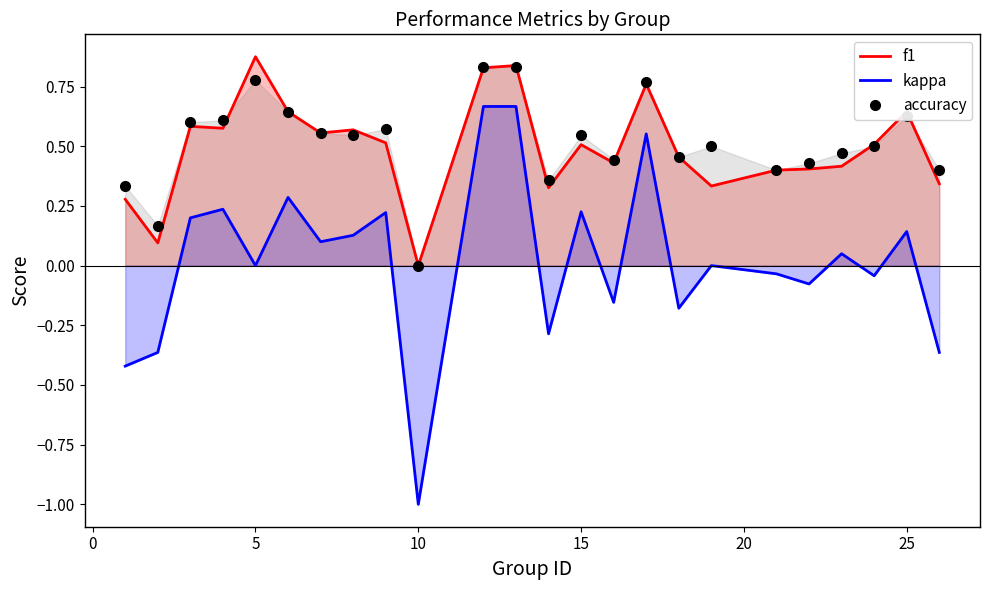

How many lines are shown in the chart?

3